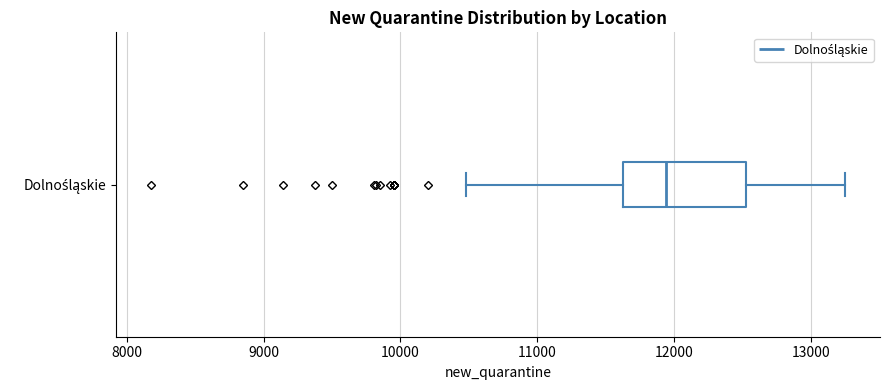

Where does the left whisker of the box for Dolnośląskie end on the x-axis? The values are not printed on the chart, so give them approximately, as read against the axis.

10500